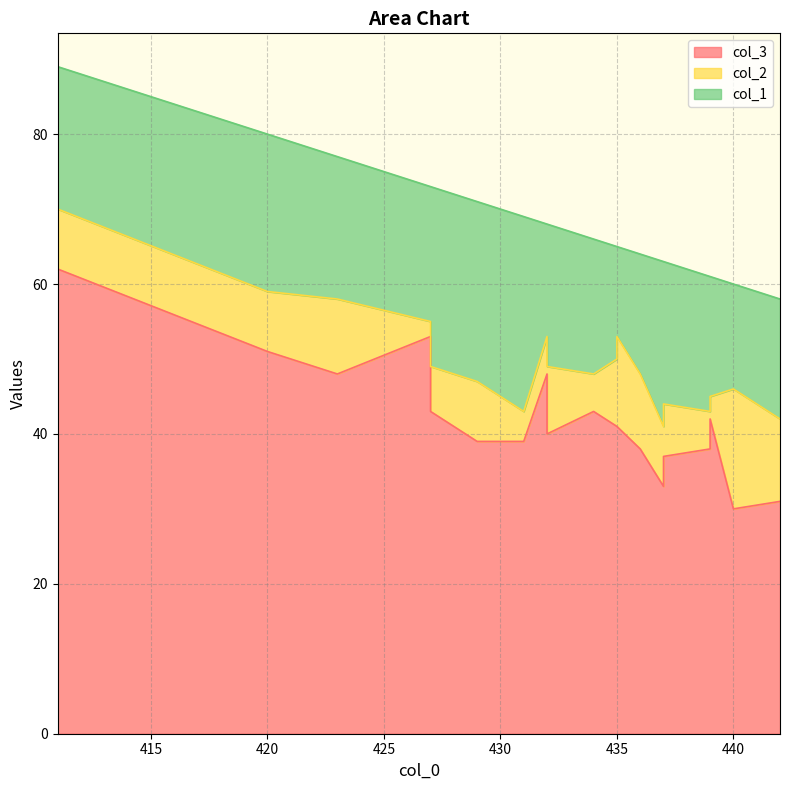

What is the lowest value of the col_3 series?

30